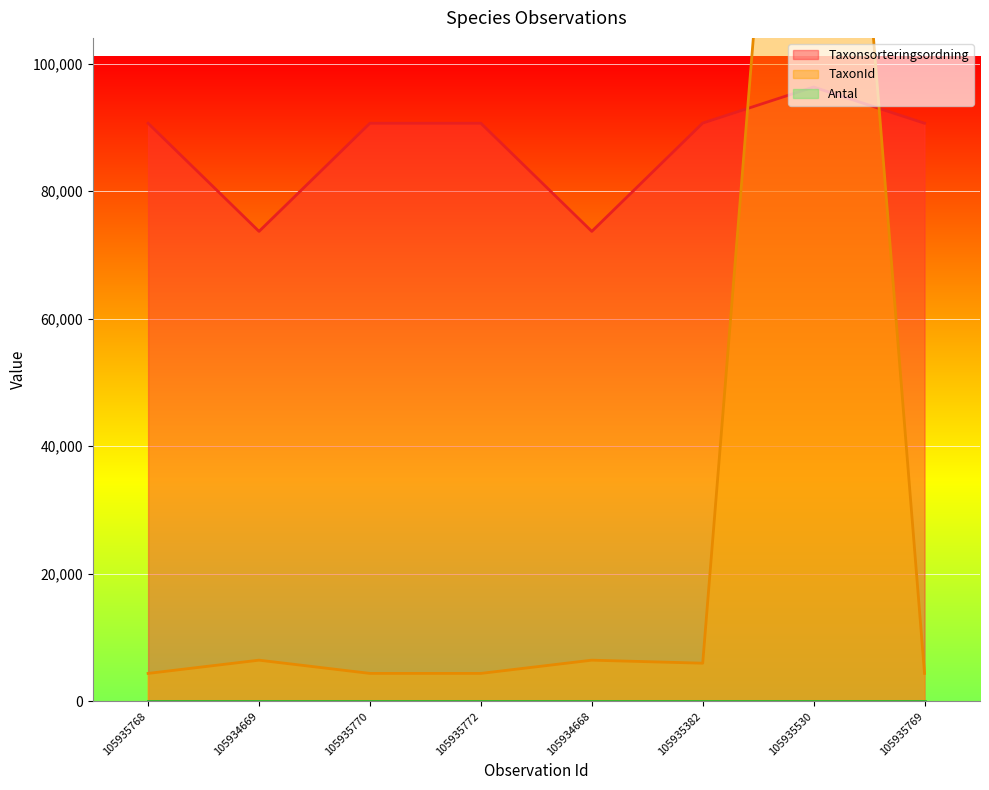

Which series has the widest spread of values?

TaxonId